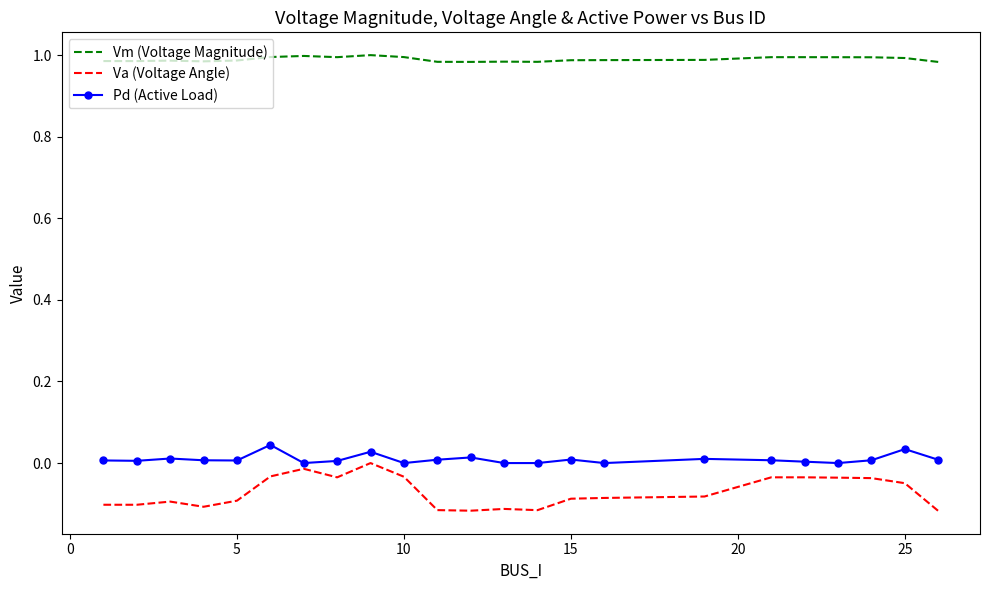

Which series has the widest spread of values?

Va (Voltage Angle)